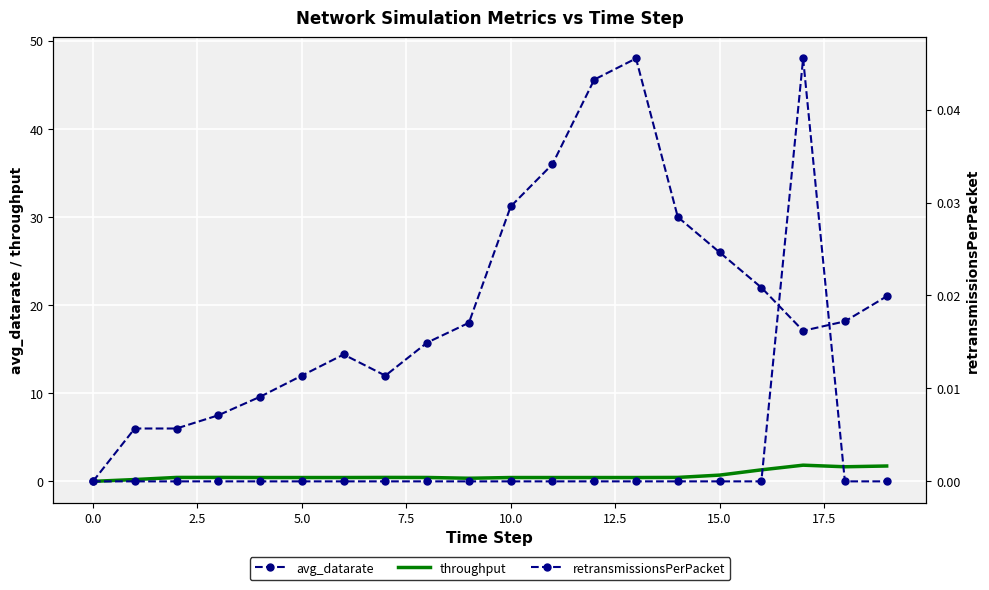

Where is the first local maximum for retransmissionsPerPacket?

17